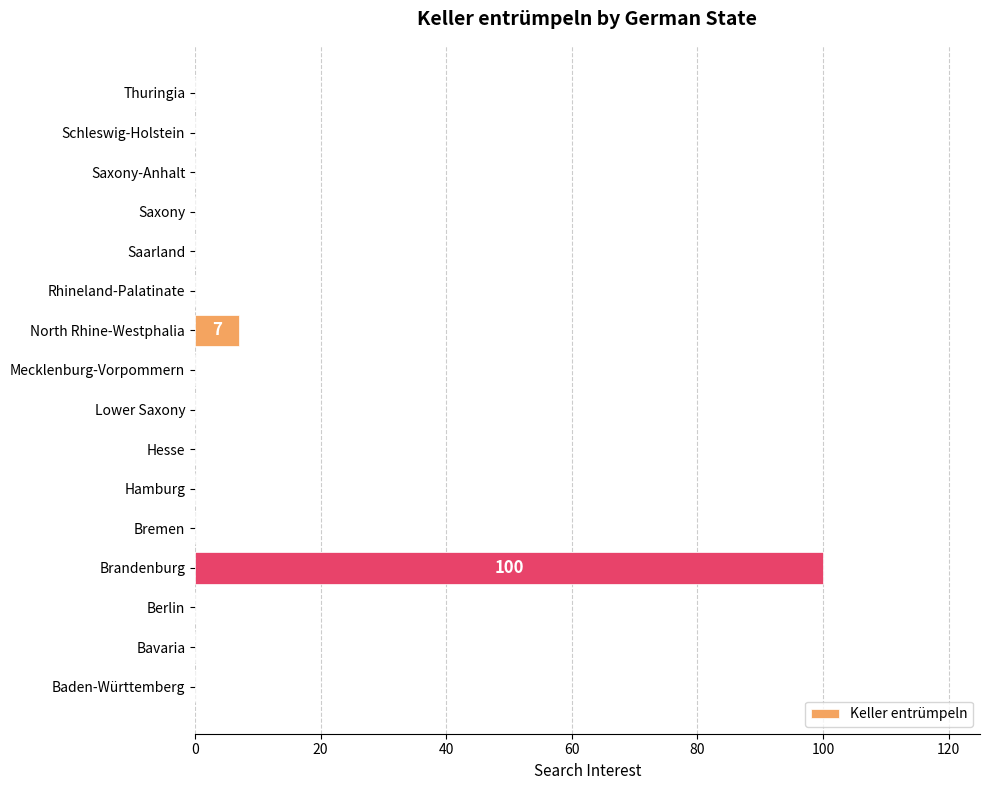

What is the change in value from Bavaria to North Rhine-Westphalia?

+7